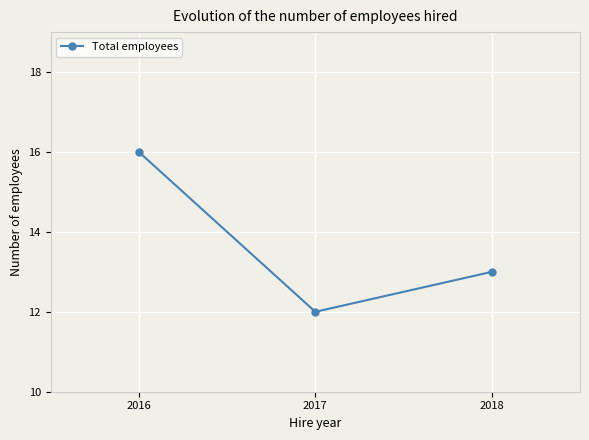

What is the value of the 1st point from the left?

16